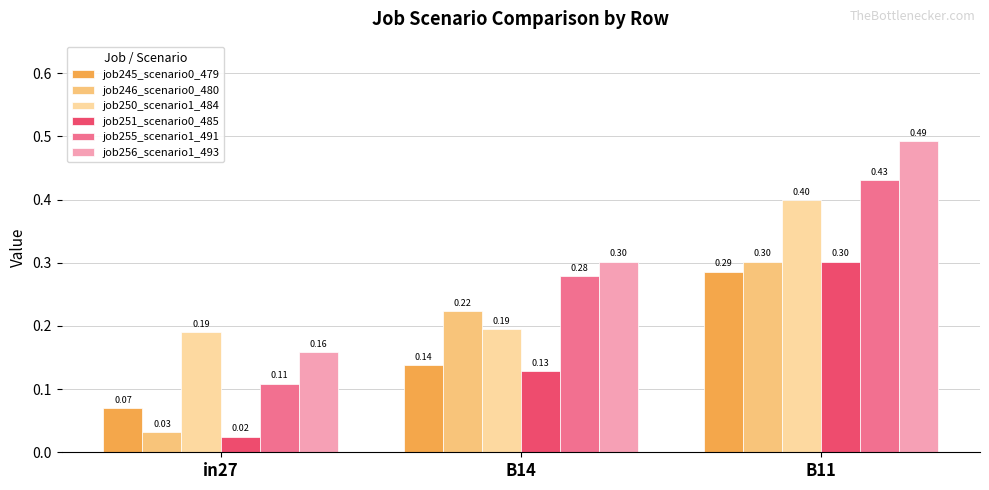

What is the label of the 2nd bar from the left?

B14